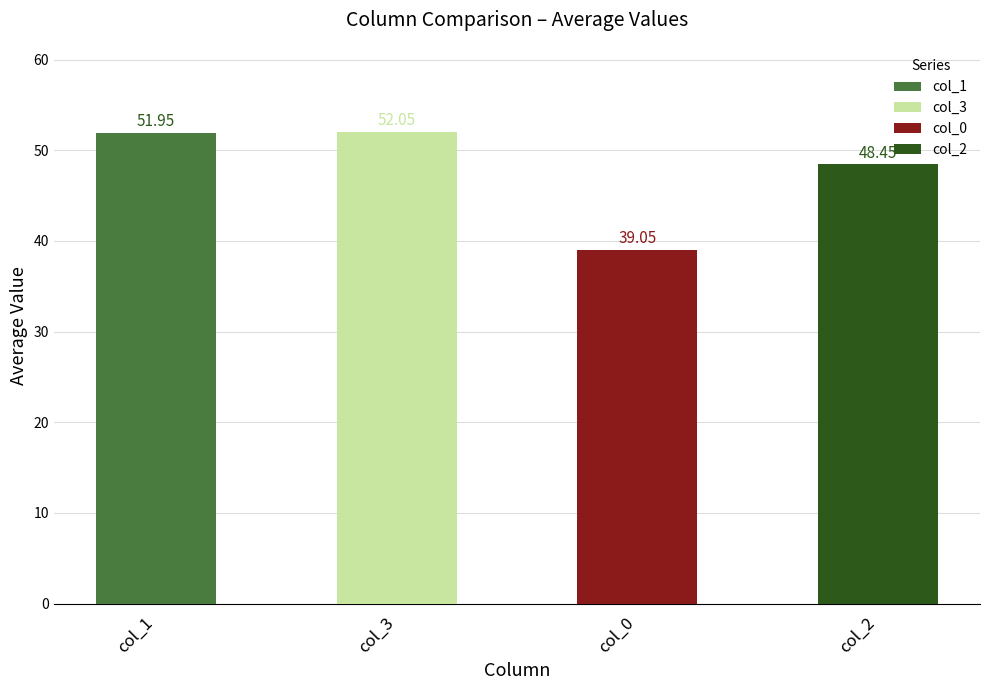

What is the difference between the second highest and minimum values in the col_0 series?

18